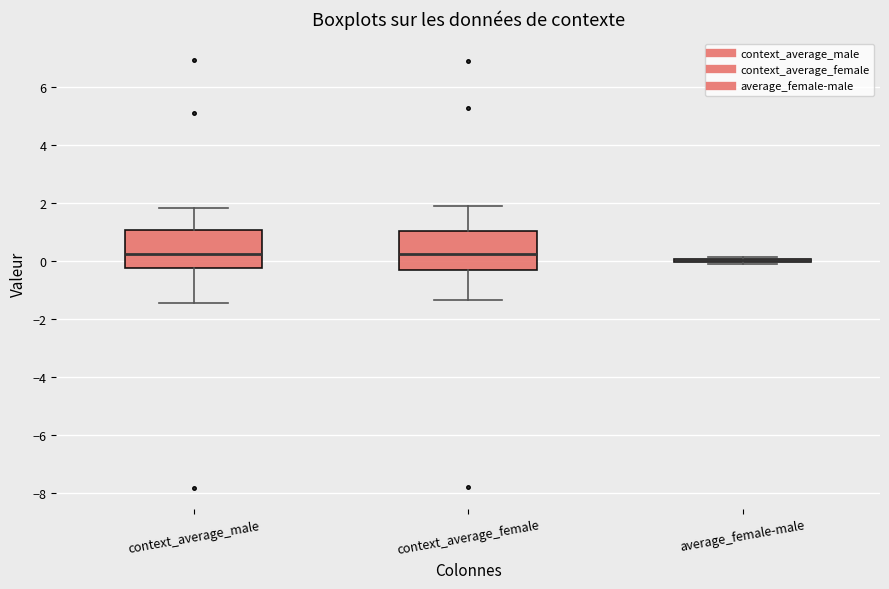

Reading left to right, transcribe this box plot: for each box, give where its median line is, the range the box spans, and where its two whiskers end, as read against the y-axis. The values are not printed on the chart, so give them approximately, as read against the axis.

context_average_male: median 0.2, box -0.2 to 1.0, whiskers -1.4 to 1.8
context_average_female: median 0.2, box -0.4 to 1.0, whiskers -1.4 to 1.8
average_female-male: box collapsed to a line at 0.0, whiskers -0.2 to 0.2